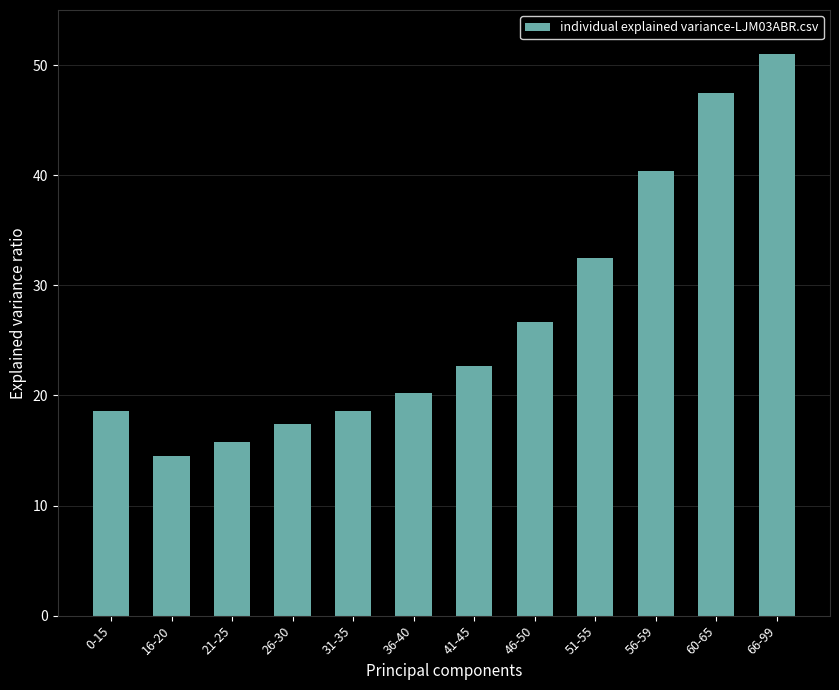

What is the label of the 8th bar from the right?

31-35